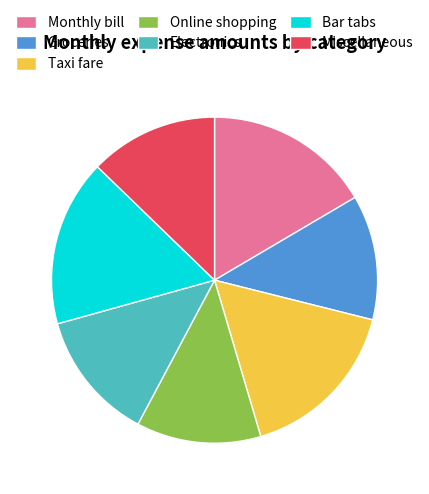

Does any single category account for the majority?

No